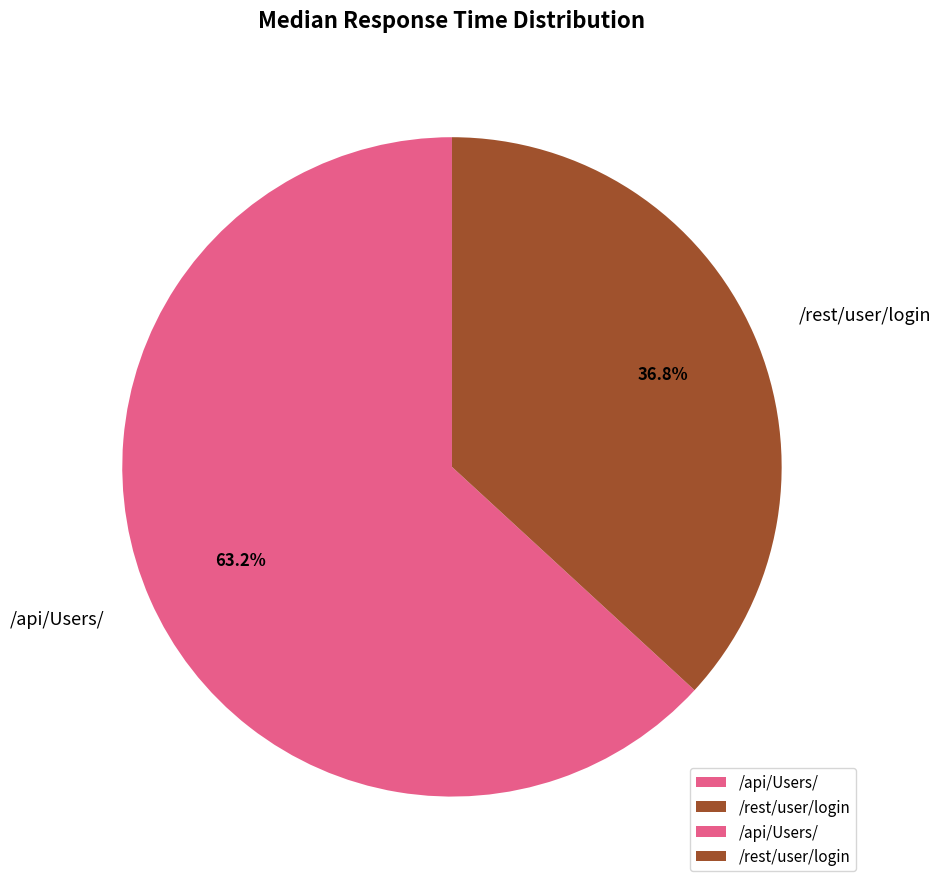

Is there any slice that represents more than half of the pie?

Yes